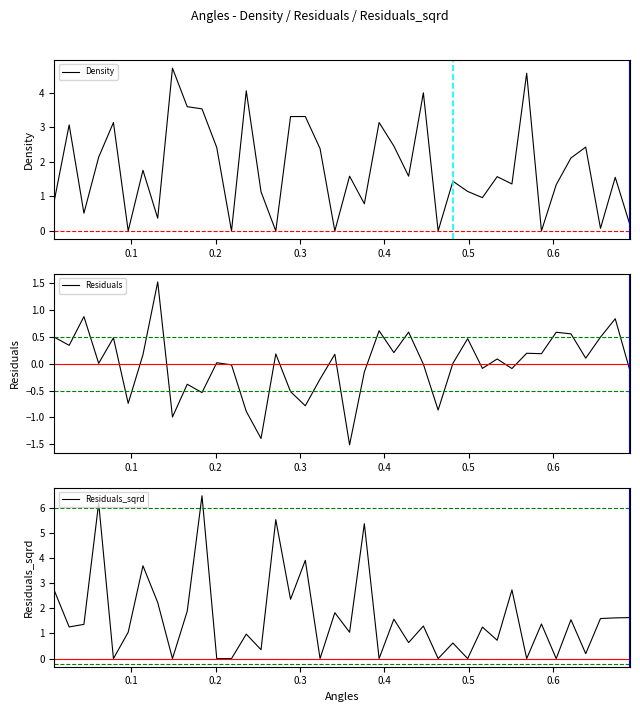

What is the maximum value shown in the chart?

6.5